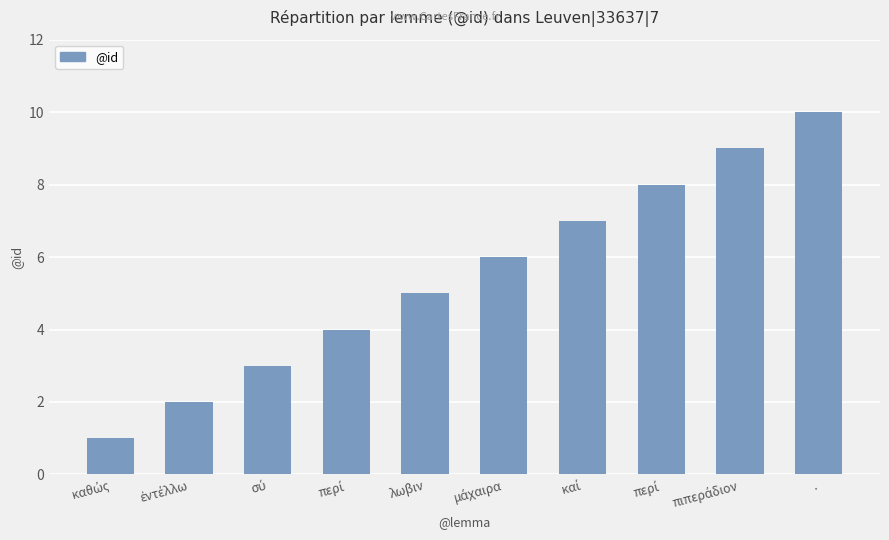

How many bars are there in total?

10